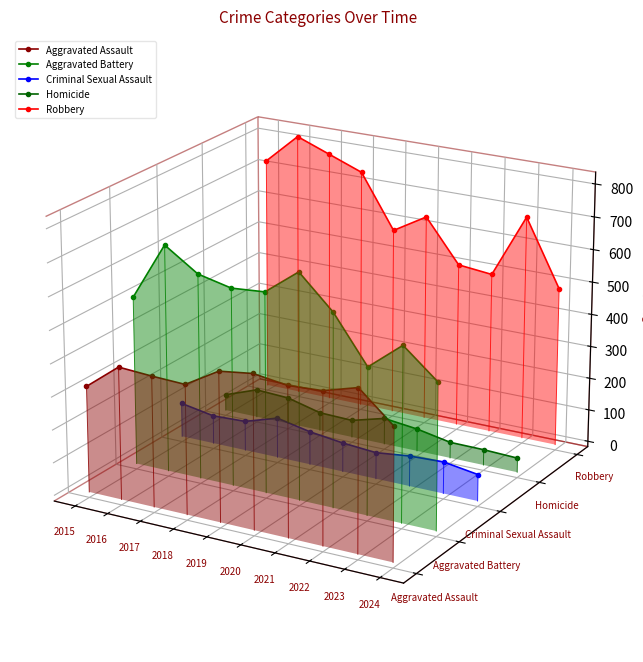

Between 2017 and 2022, which series saw the biggest shift?

Robbery